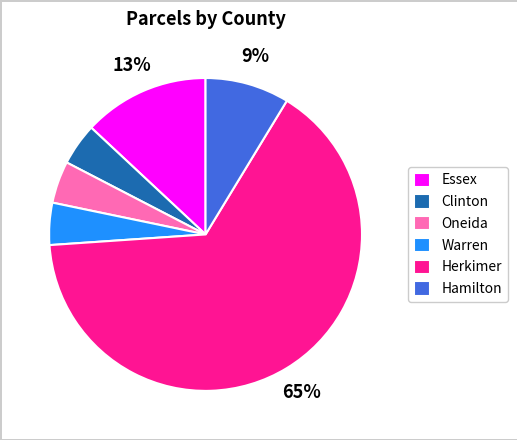

What percentage is the Clinton slice, to the nearest percent?

4%